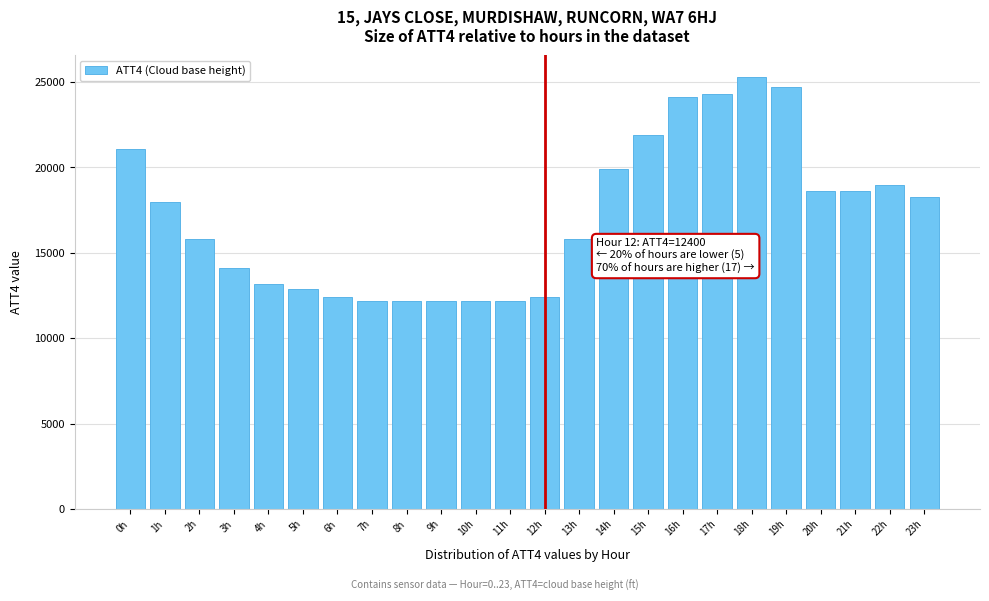

Reading left to right, list all the values displayed in this chart.

0h=21100	1h=18000	2h=15800	3h=14100	4h=13200	5h=12900	6h=12400	7h=12200	8h=12200	9h=12200	10h=12200	11h=12200	12h=12400	13h=15800	14h=19900	15h=21900	16h=24100	17h=24300	18h=25300	19h=24700	20h=18600	21h=18600	22h=19000	23h=18300